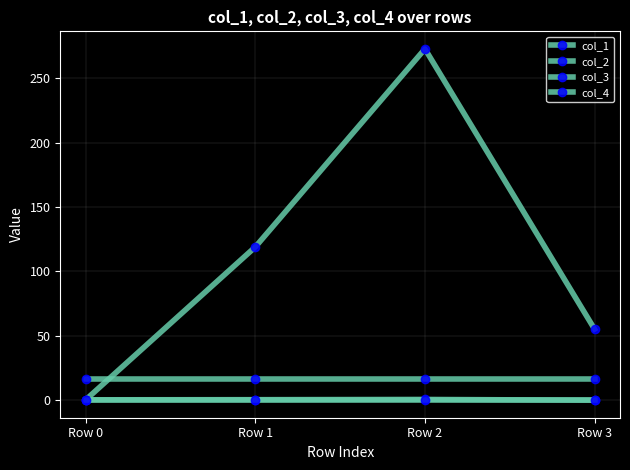

At how many categories does at least one series exceed 212?

1